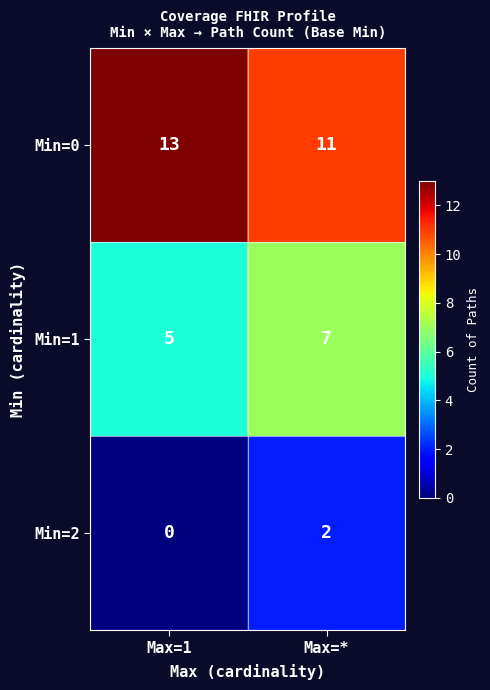

How many data points does each series have?

2